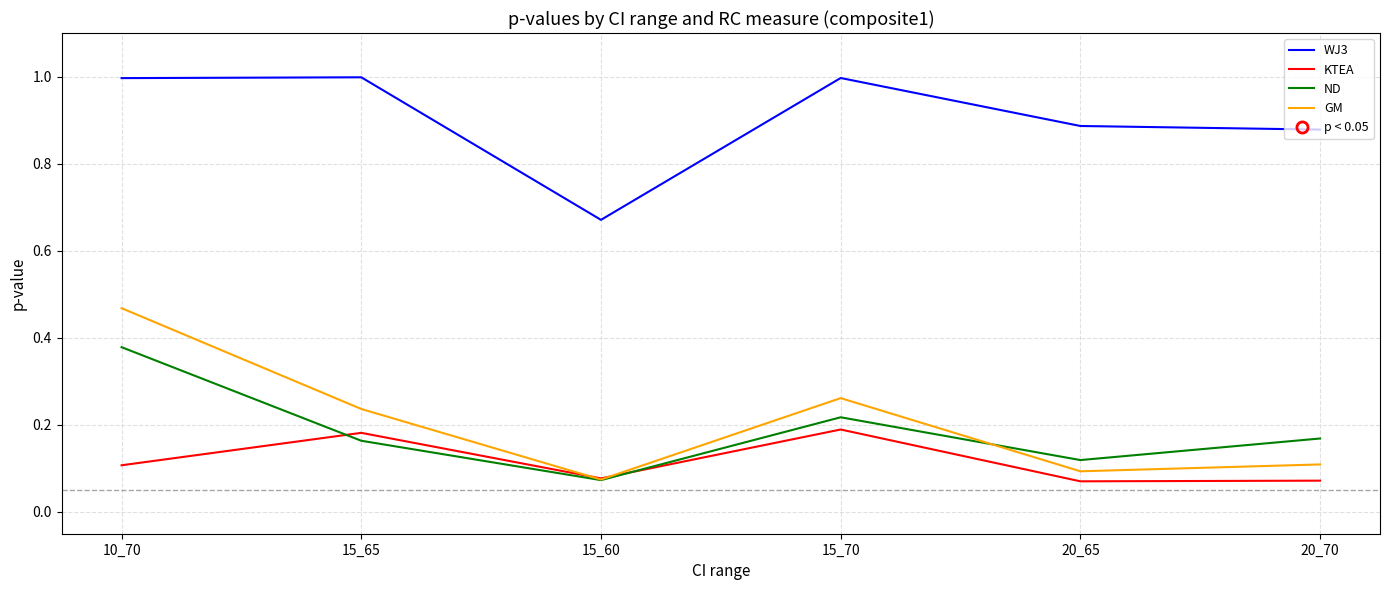

List the series in order of their peak value, highest first.

WJ3, GM, ND, KTEA